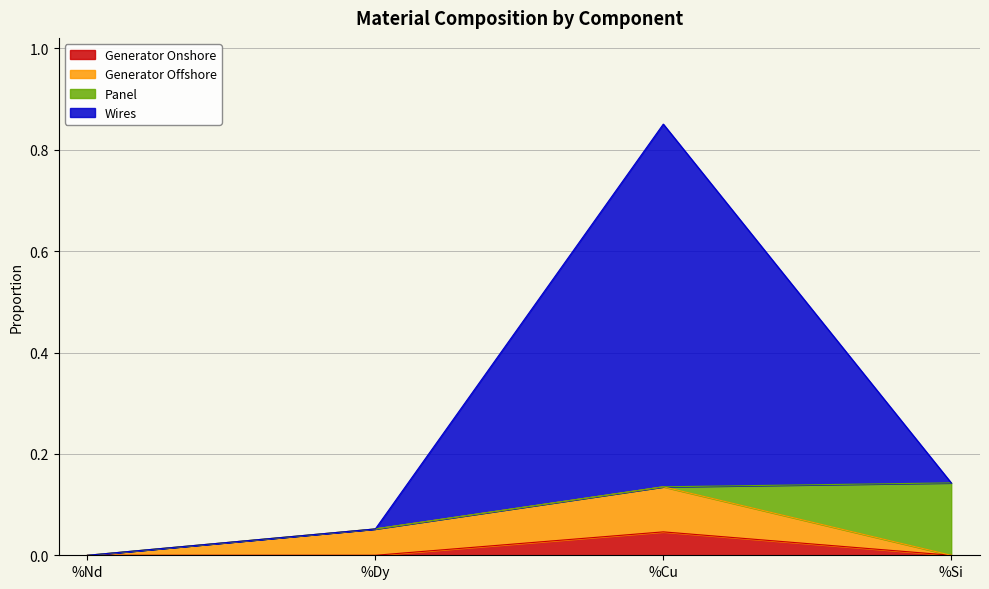

At which category is the sum across all series the highest?

%Cu